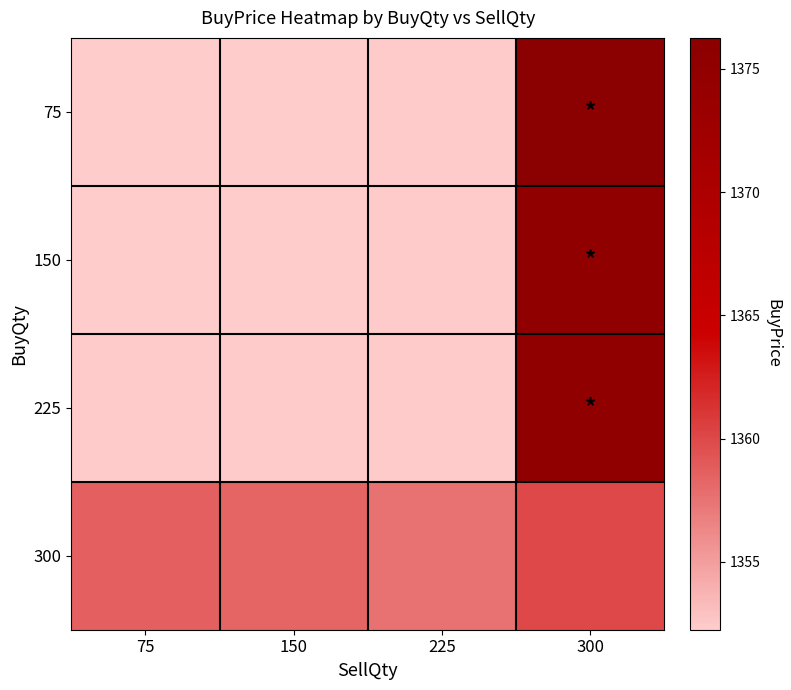

At how many categories does at least one series exceed 1372?

1